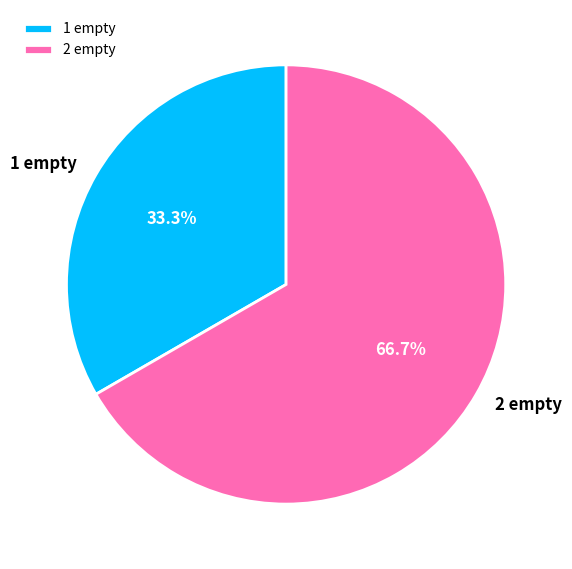

What percentage is the 1 empty slice, to the nearest percent?

33%